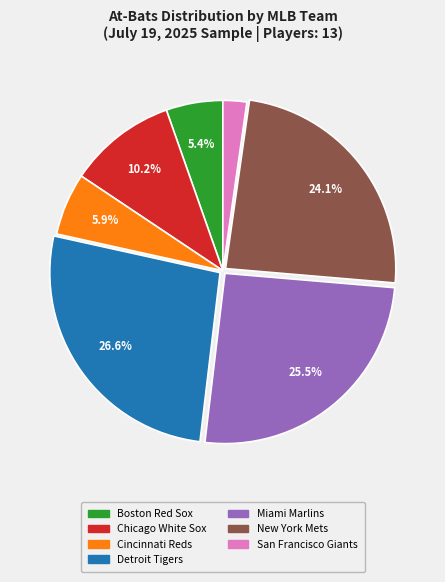

Is it true that New York Mets is 19% of the pie?

False